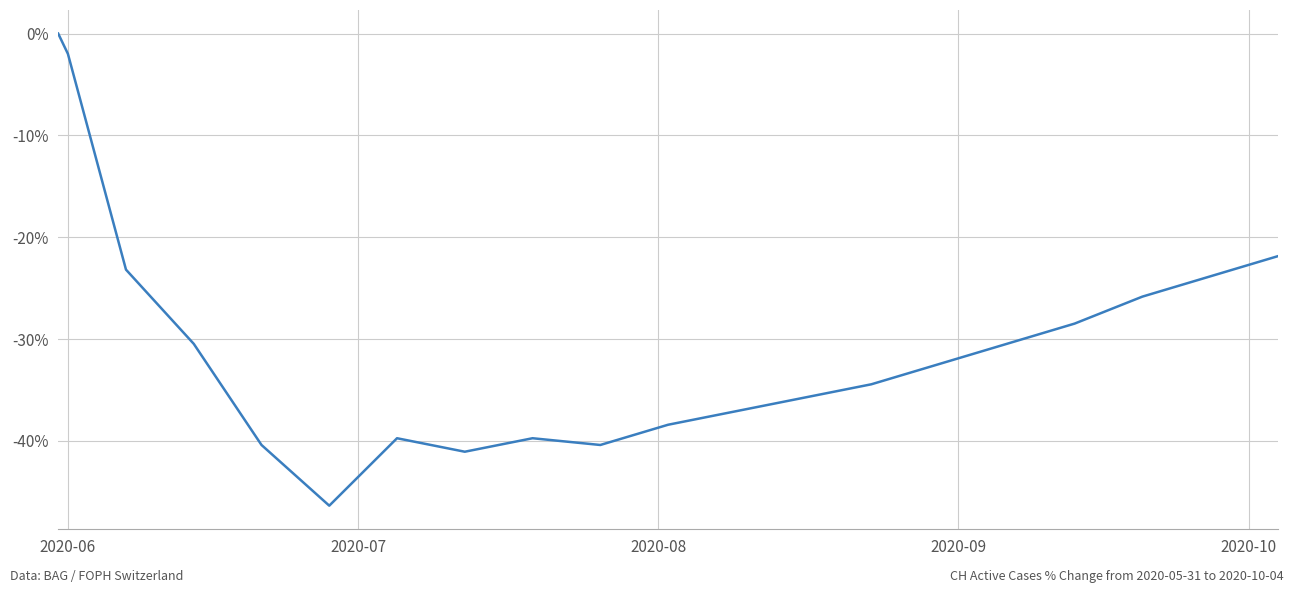

What is the difference between the maximum and minimum values?

46.4